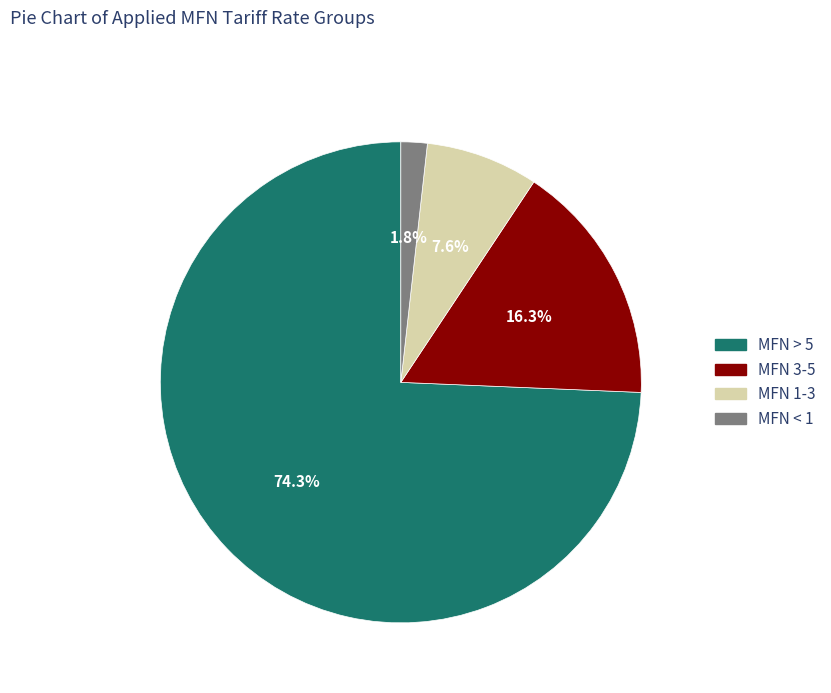

Which slice is the largest?

MFN > 5